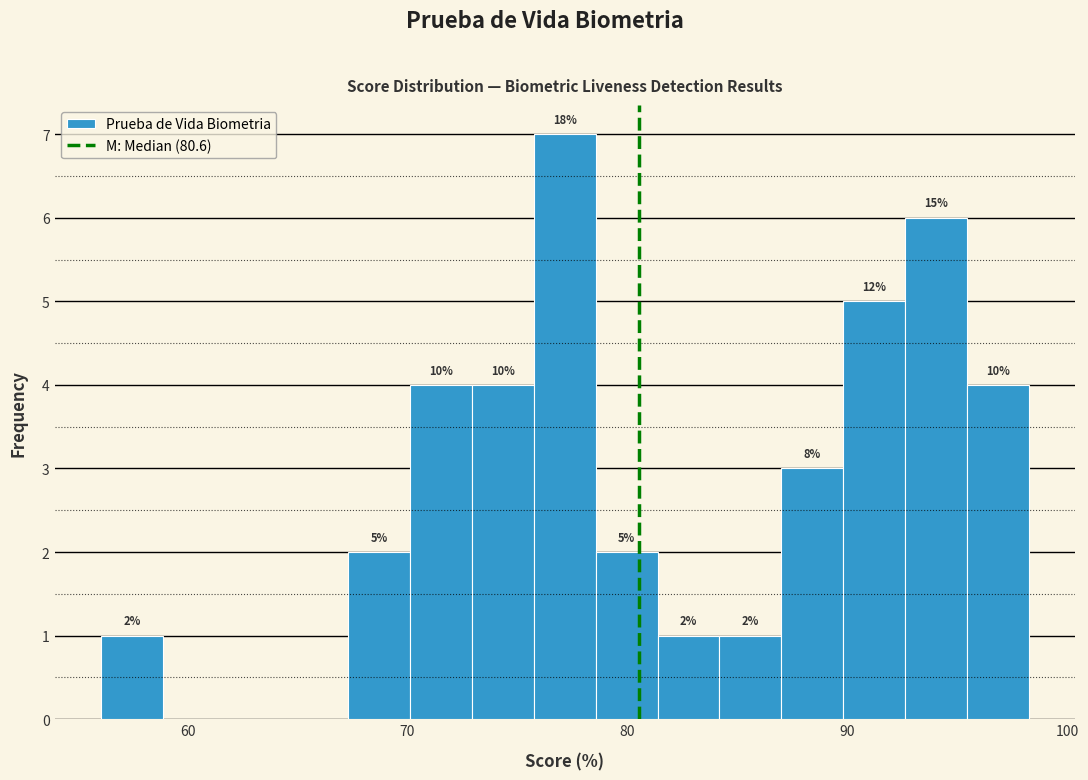

Around what value on the x-axis is the tallest bar? Give the approximate position of its centre, as read against the axis.

77